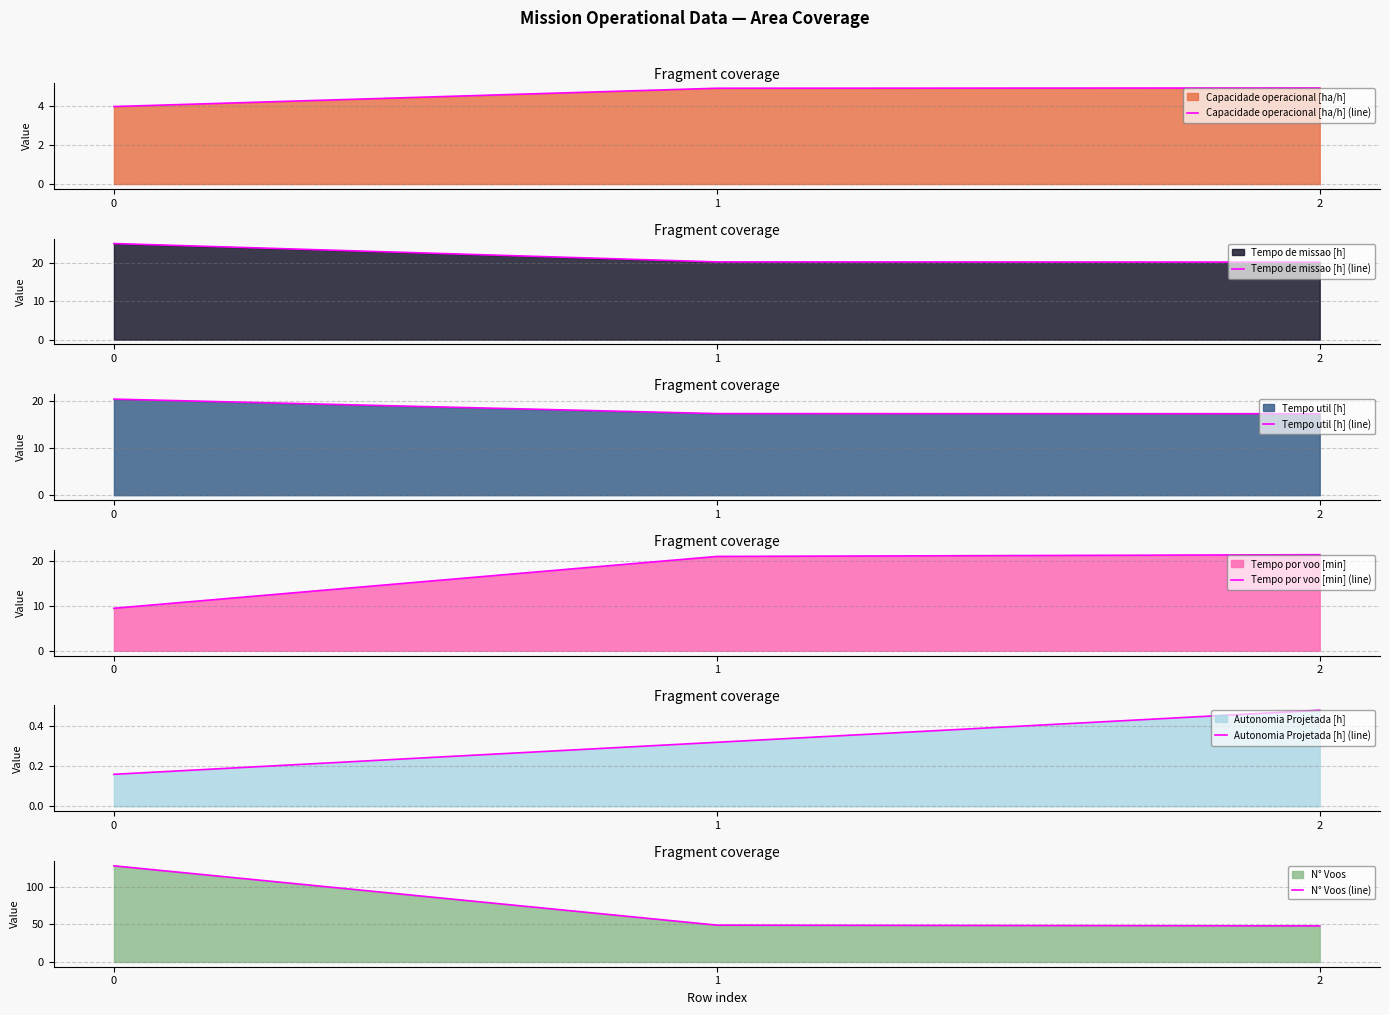

What is the difference between the maximum and minimum values in the Tempo util [h] (line) series?

3.1